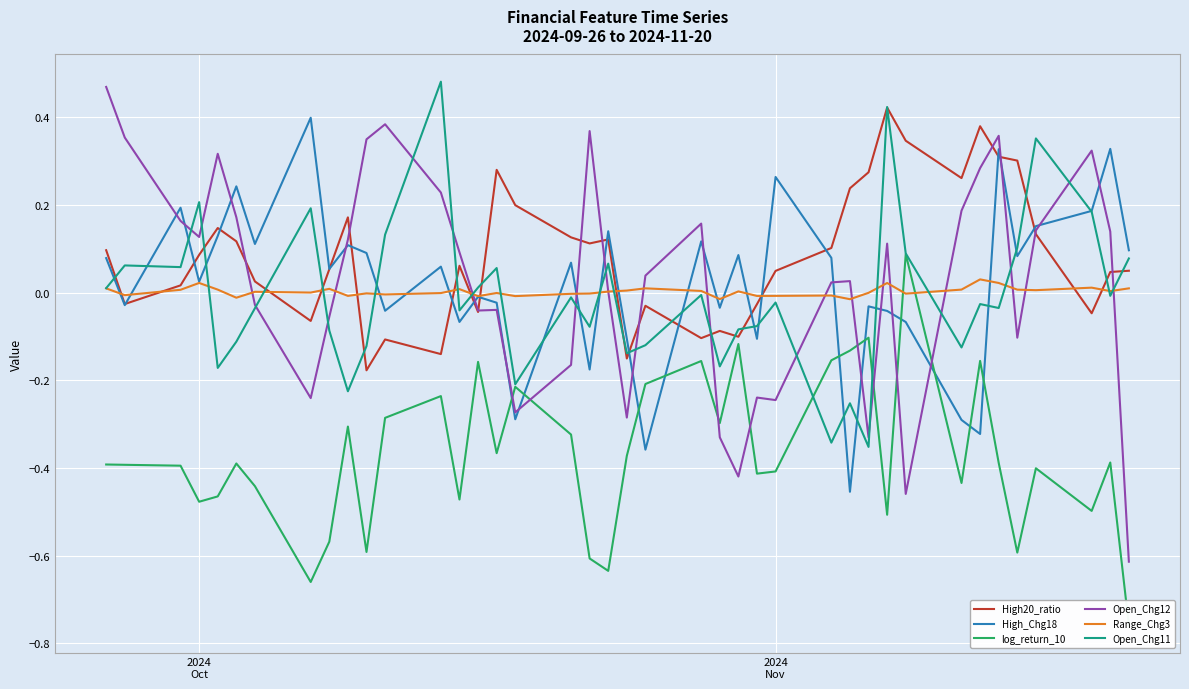

What is the difference between the second highest and second lowest values in the High20_ratio series?

0.5